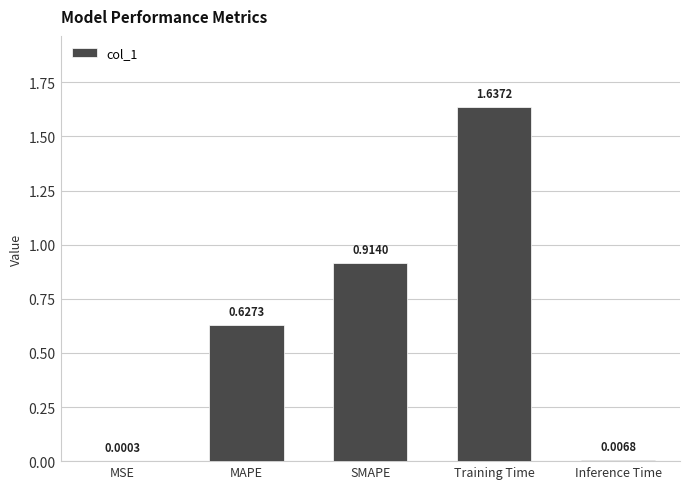

Where is the data nearest to the value 0?

MSE